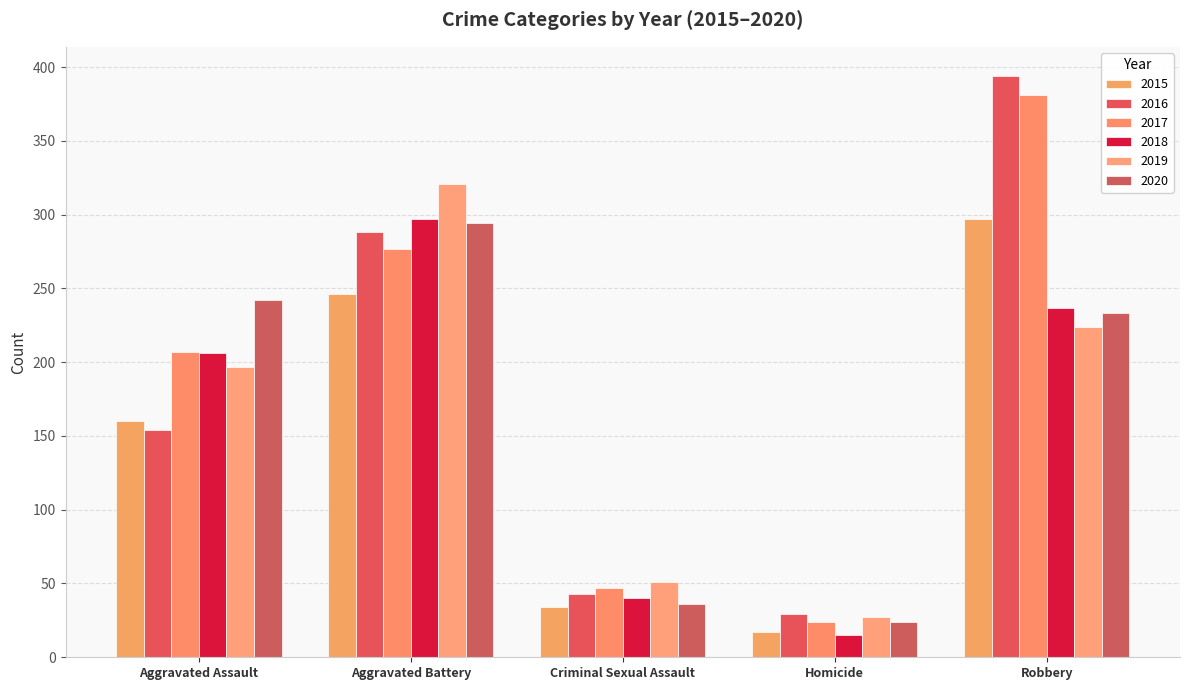

Where is 2016 nearest to the value 211?

Aggravated Assault